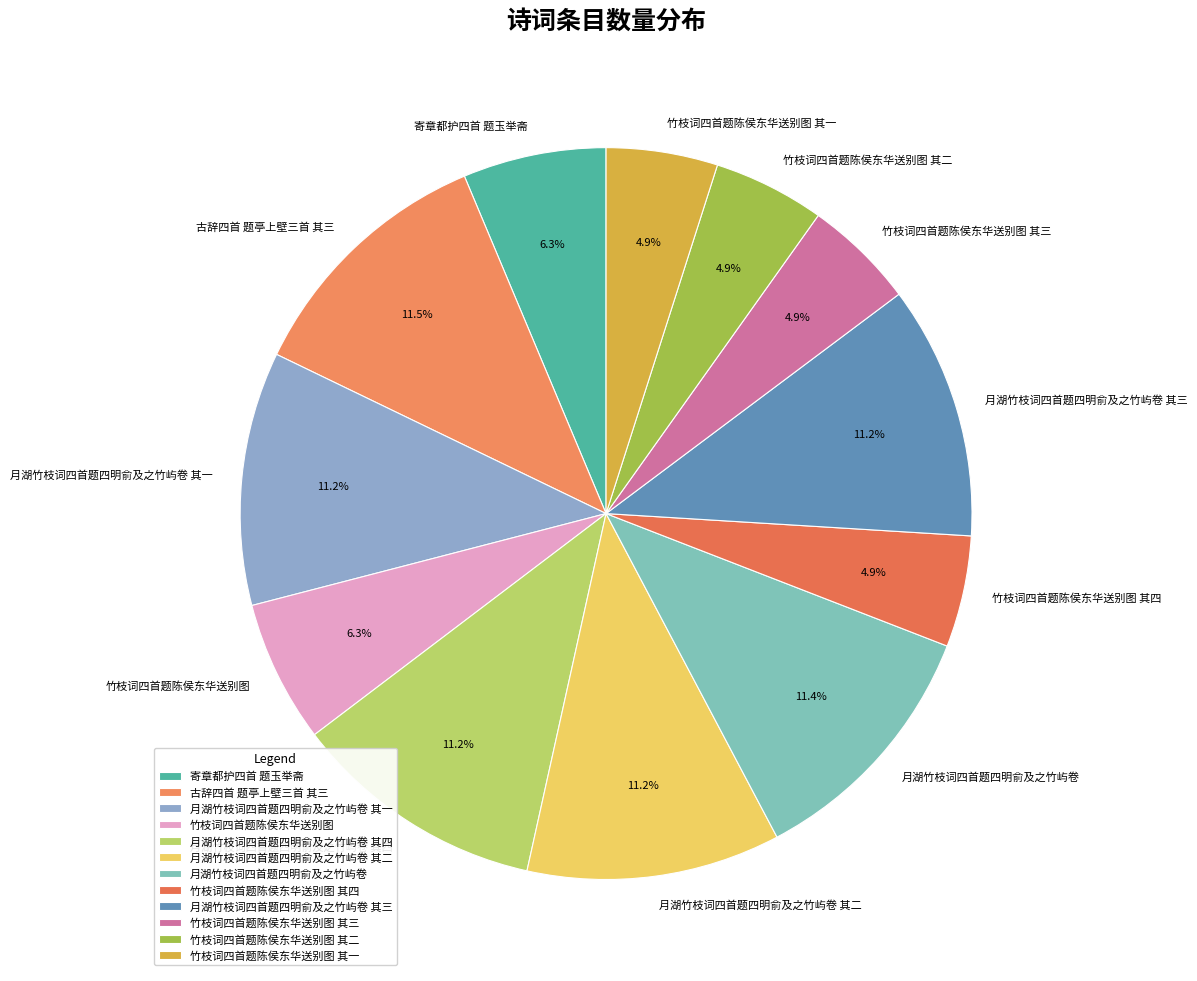

The 寄章都护四首 题玉举斋 slice represents 6% of the pie. True or false?

True